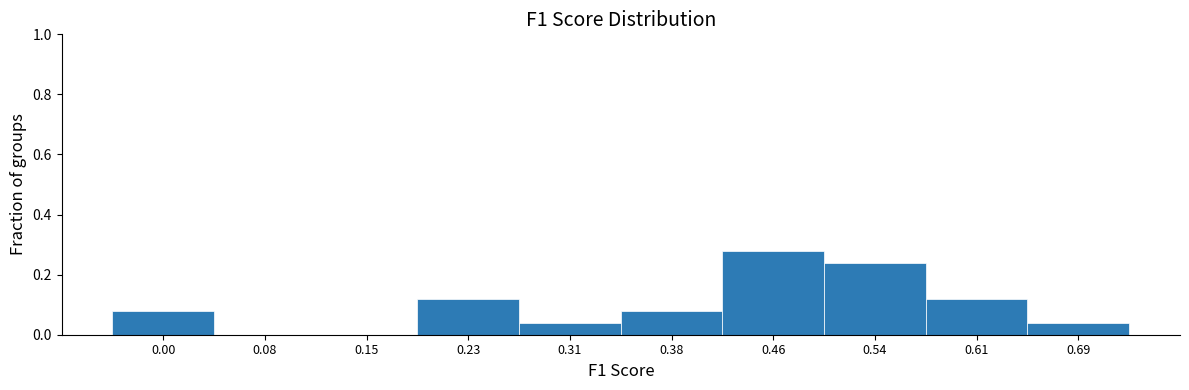

What is the sum of all values?

1.0